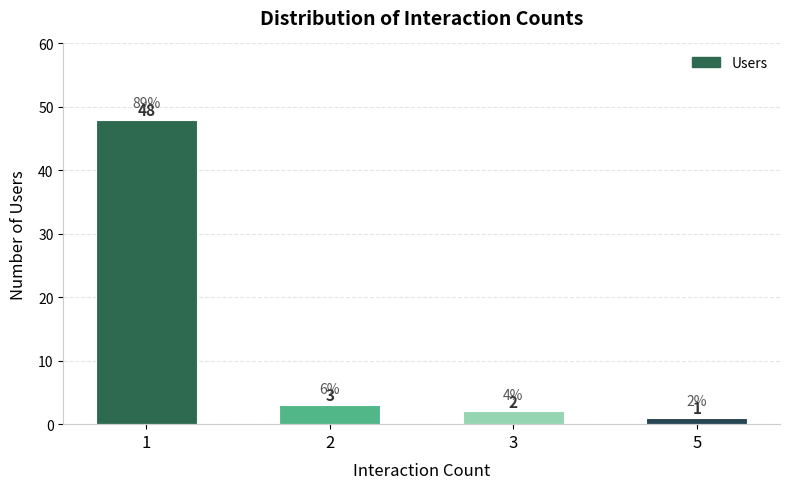

Rank the categories by value from lowest to highest.

5, 3, 2, 1